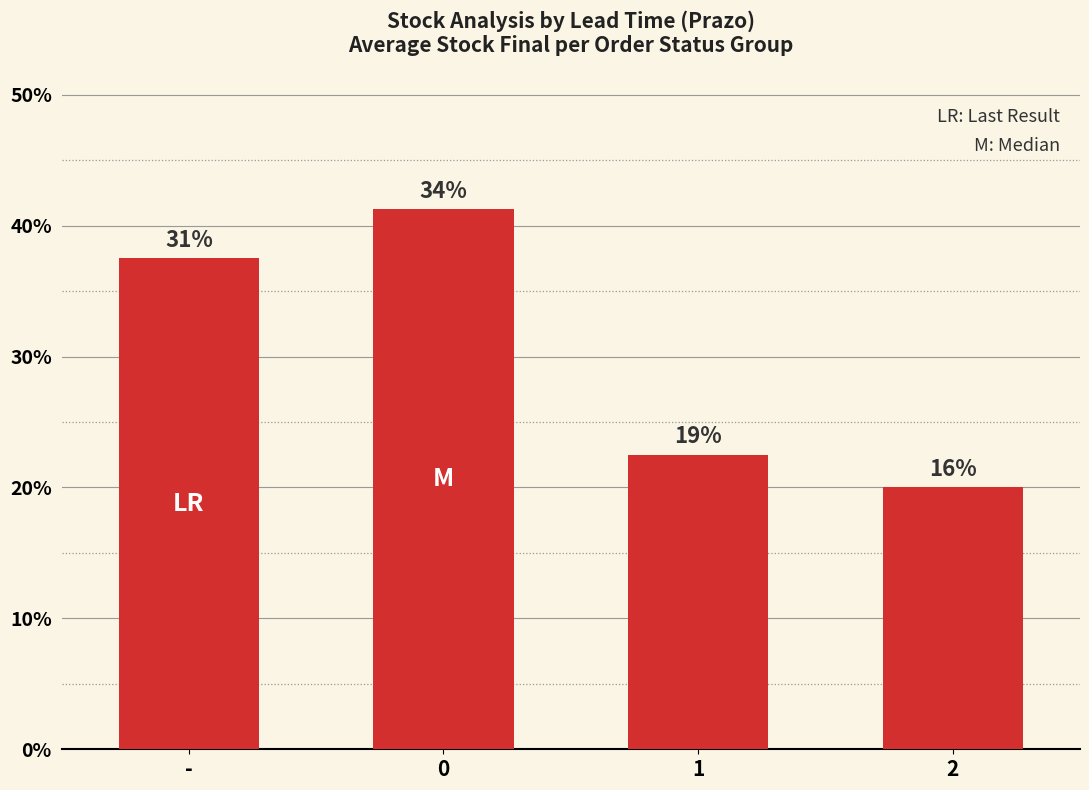

List the labels in order of value, largest first.

0, -, 1, 2